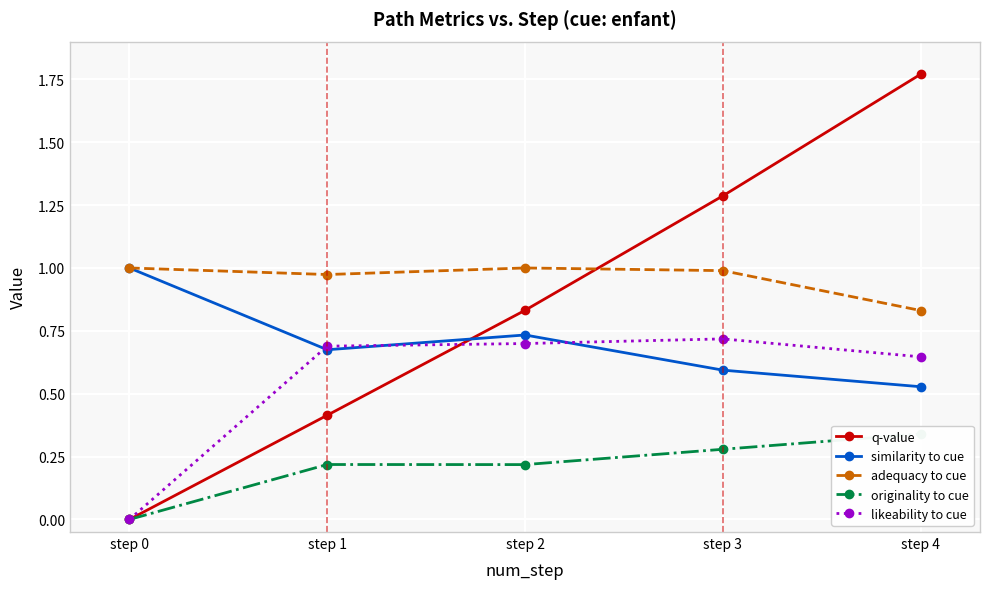

How many lines are shown in the chart?

5